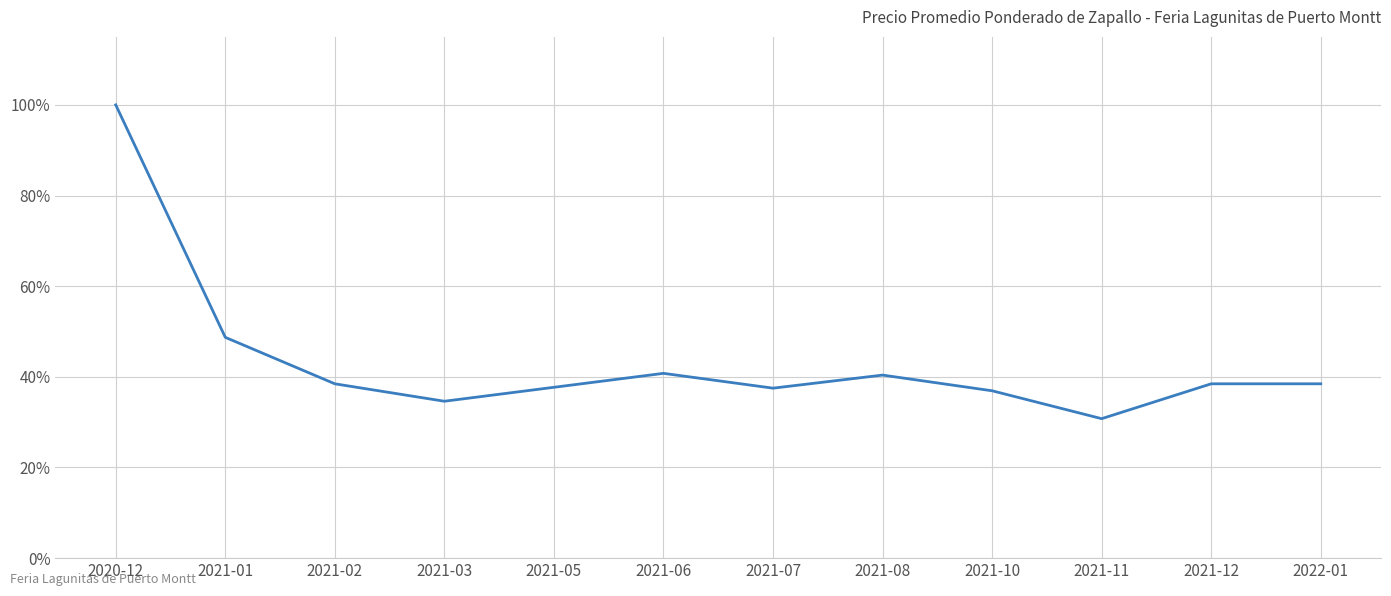

How many interior local valleys (lower than both neighbors) does the data have?

3